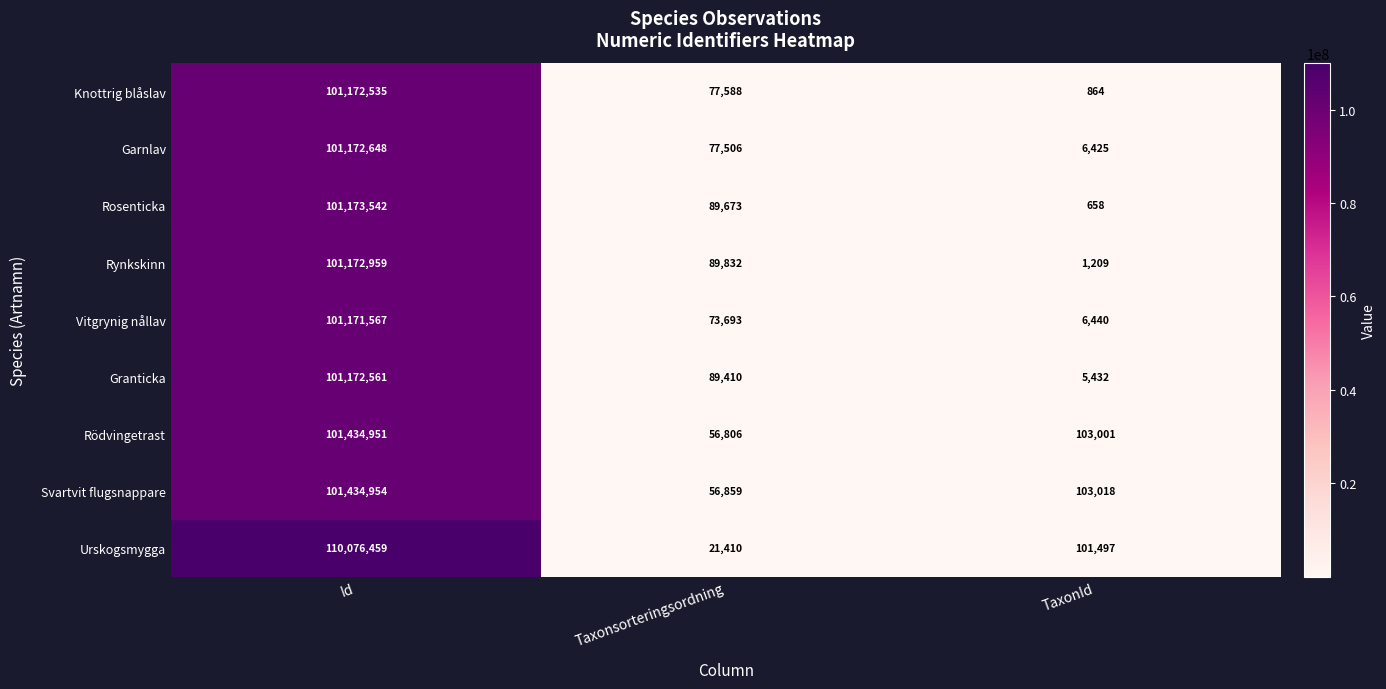

Reading right to left, list all the values displayed in this chart.

Knottrig blåslav: TaxonId=864	Taxonsorteringsordning=77588	Id=101172535
Garnlav: TaxonId=6425	Taxonsorteringsordning=77506	Id=101172648
Rosenticka: TaxonId=658	Taxonsorteringsordning=89673	Id=101173542
Rynkskinn: TaxonId=1209	Taxonsorteringsordning=89832	Id=101172959
Vitgrynig nållav: TaxonId=6440	Taxonsorteringsordning=73693	Id=101171567
Granticka: TaxonId=5432	Taxonsorteringsordning=89410	Id=101172561
Rödvingetrast: TaxonId=103001	Taxonsorteringsordning=56806	Id=101434951
Svartvit flugsnappare: TaxonId=103018	Taxonsorteringsordning=56859	Id=101434954
Urskogsmygga: TaxonId=101497	Taxonsorteringsordning=21410	Id=110076459